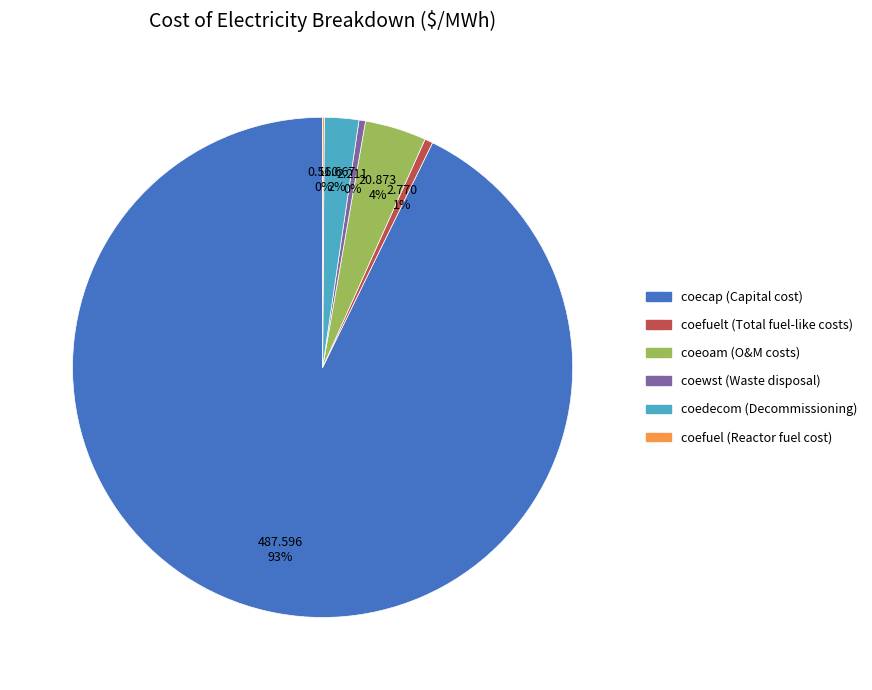

To the nearest percent, what is the difference between the largest and smallest slice percentages?

93%